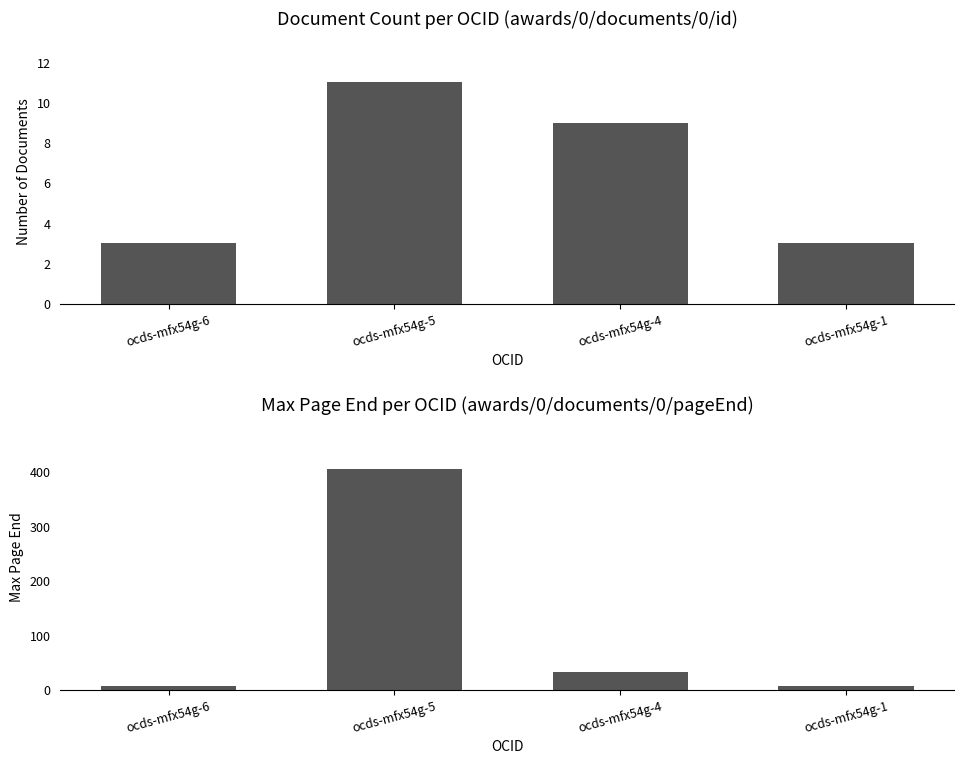

Is the value of Max Page End at ocds-mfx54g-4 greater than the value of Number of Documents at ocds-mfx54g-4?

Yes